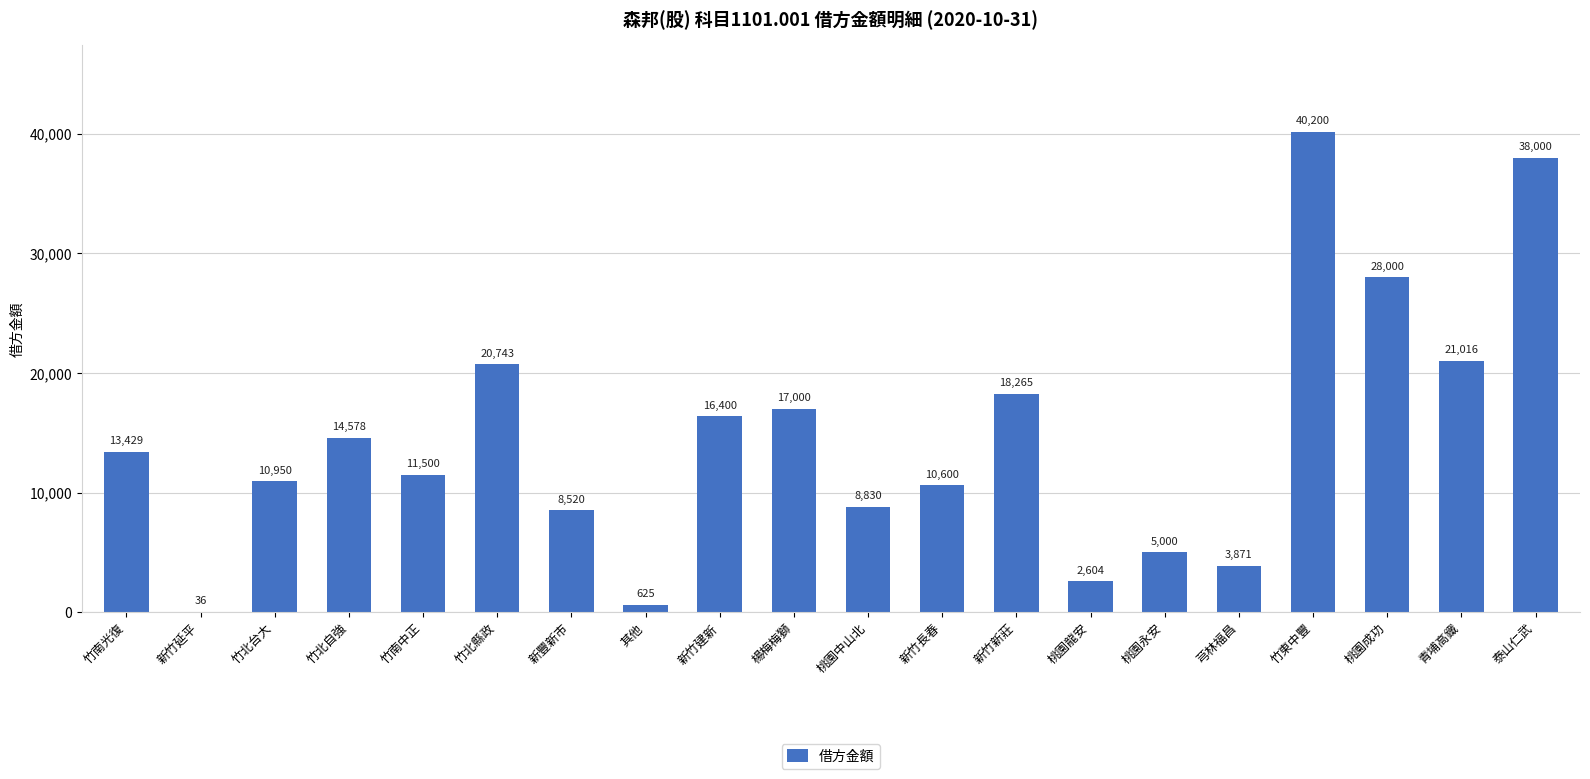

Reading left to right, what are all the values shown in this chart?

13429	36	10950	14578	11500	20743	8520	625	16400	17000	8830	10600	18265	2604	5000	3871	40200	28000	21016	38000